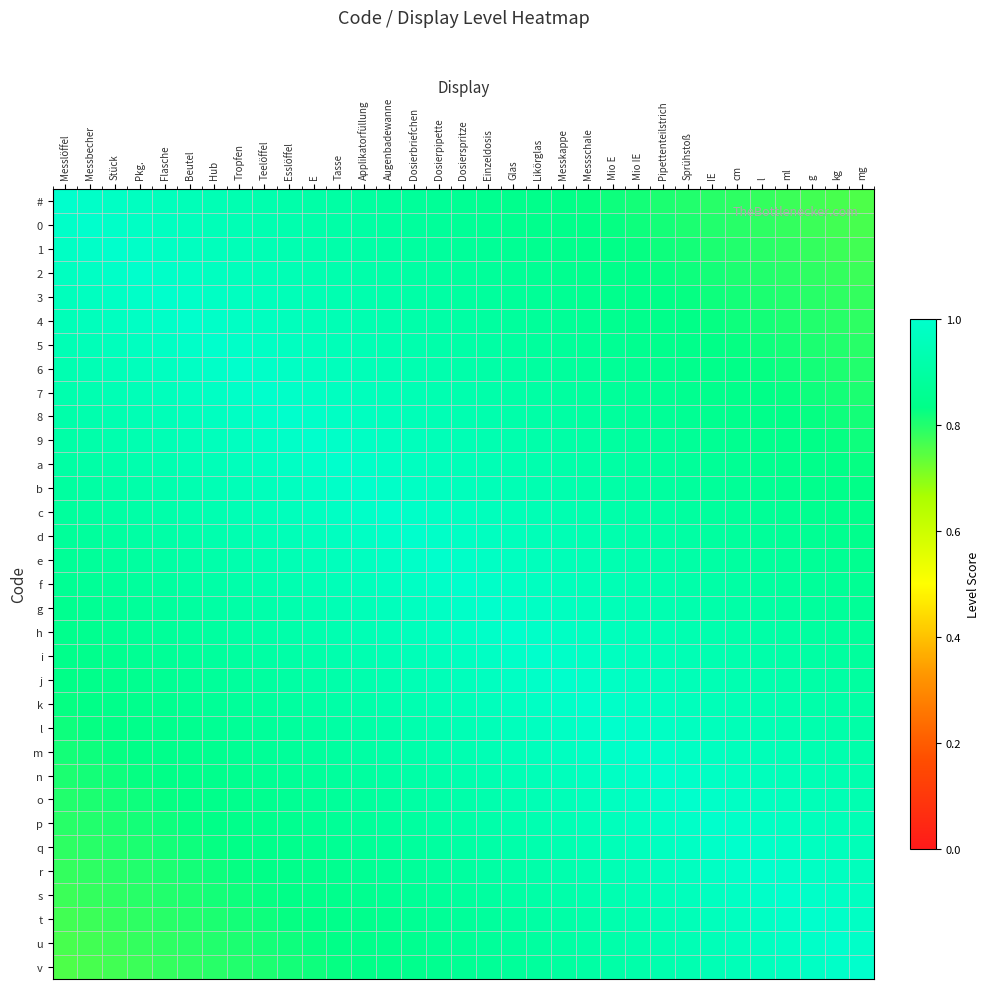

Which series has the largest range (max minus min)?

#